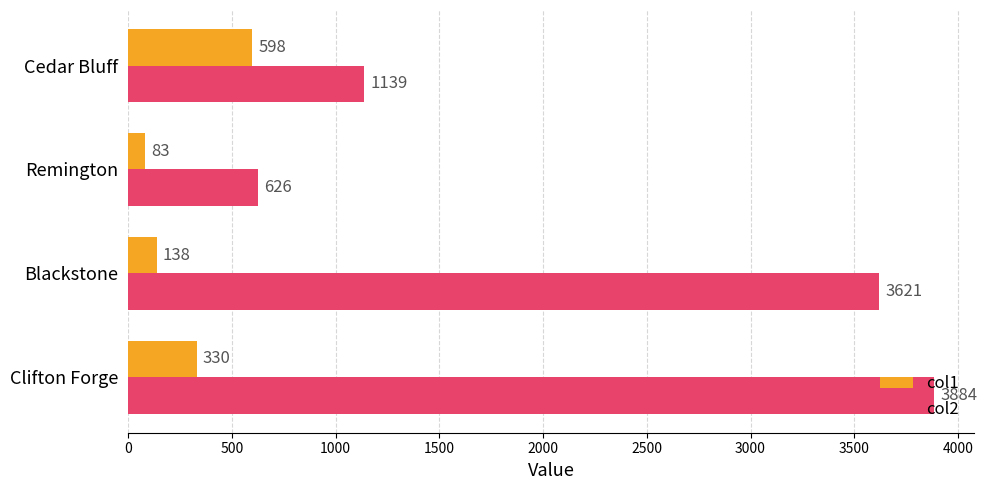

List the labels in order of col1 value, smallest first.

Remington, Blackstone, Clifton Forge, Cedar Bluff